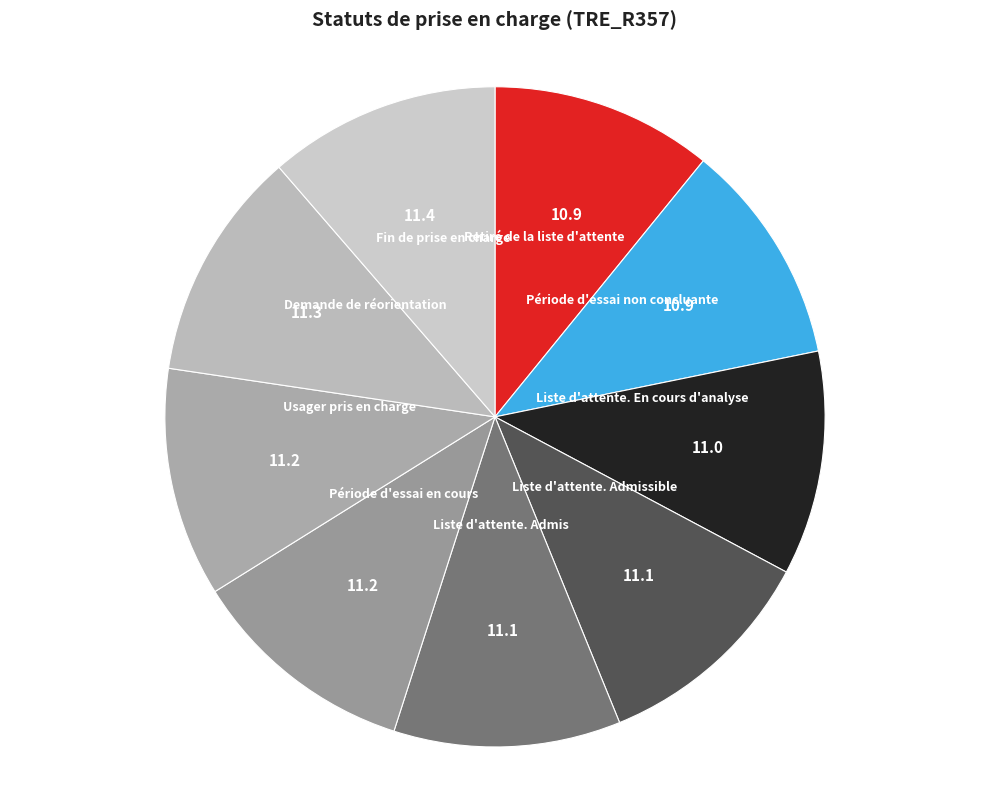

Does any single category account for the majority?

No